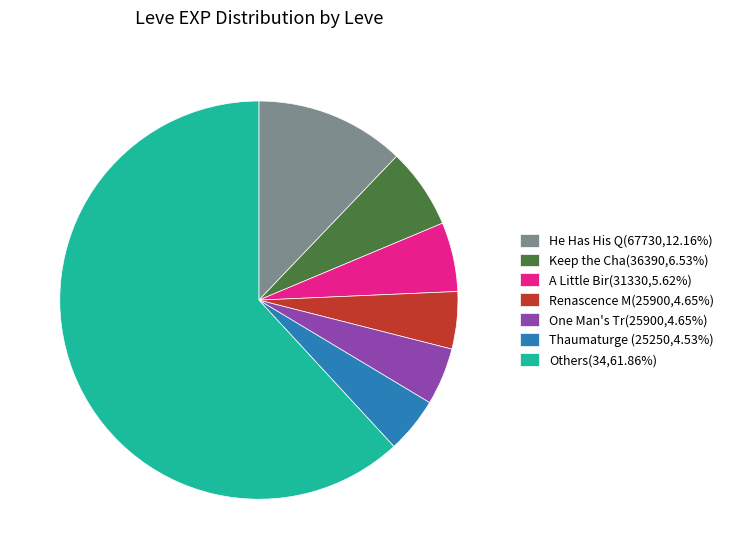

Is Others(34,61.86%) the majority of the pie?

Yes